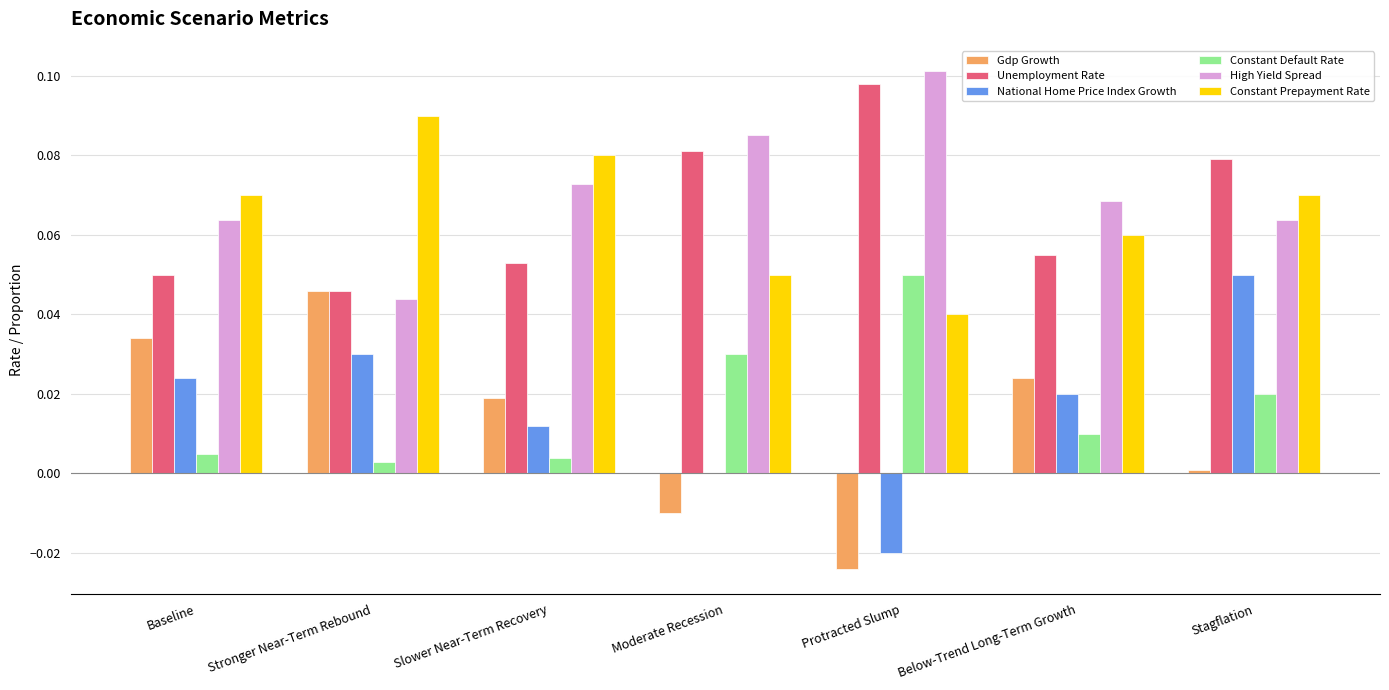

True or false: National Home Price Index Growth has a value of 0.1 at Stagflation.

True